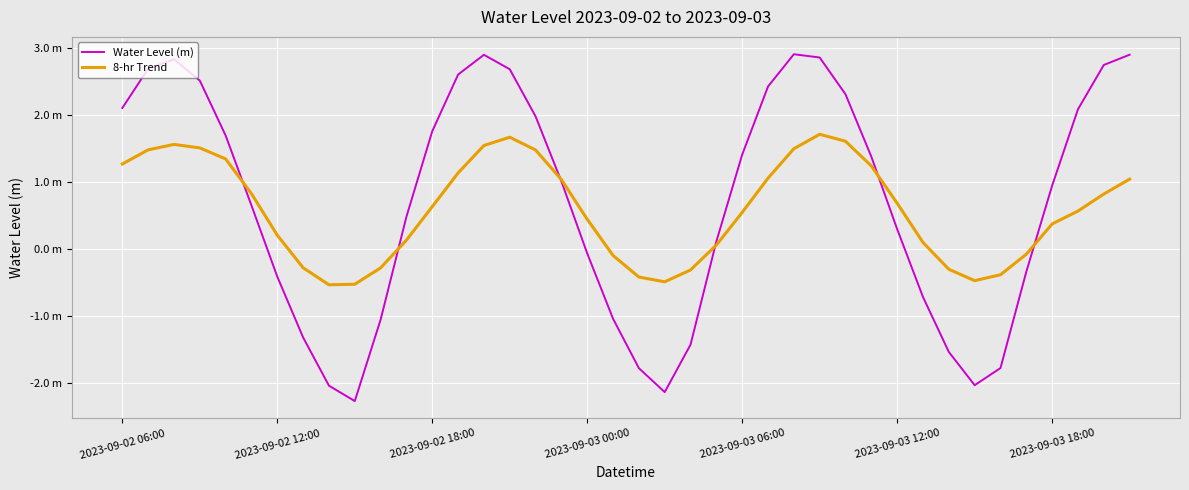

Which series has the largest total across all categories?

Water Level (m)